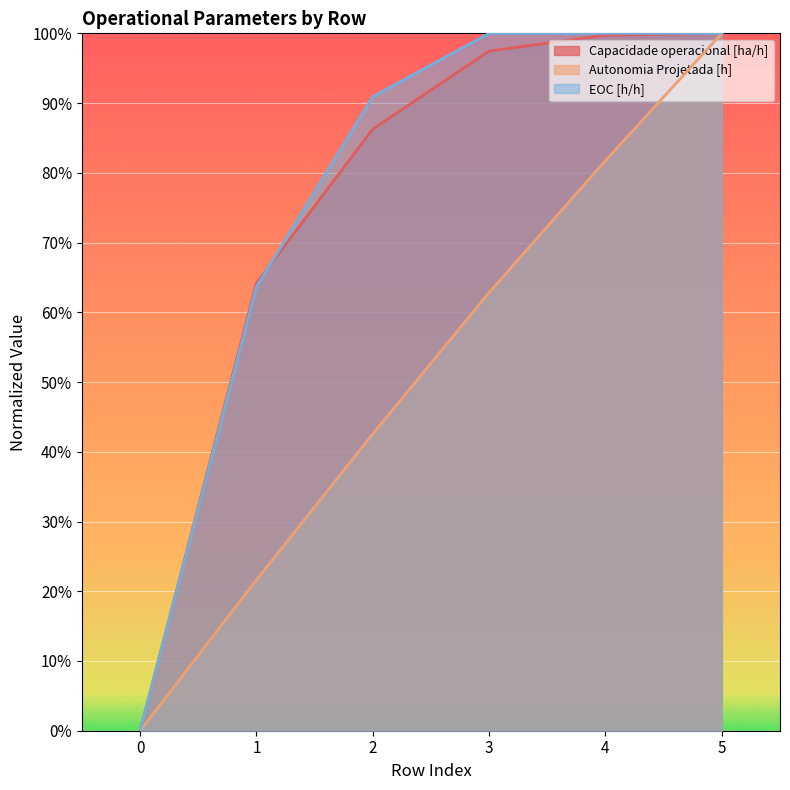

What is the maximum value shown in the chart?

1.0